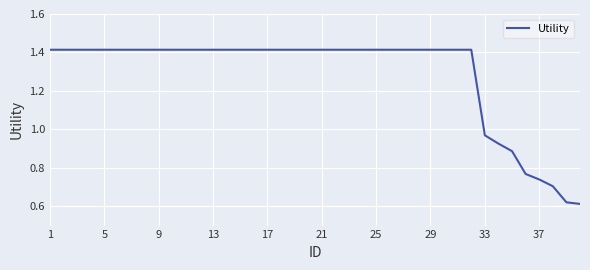

How many lines are shown in the chart?

1